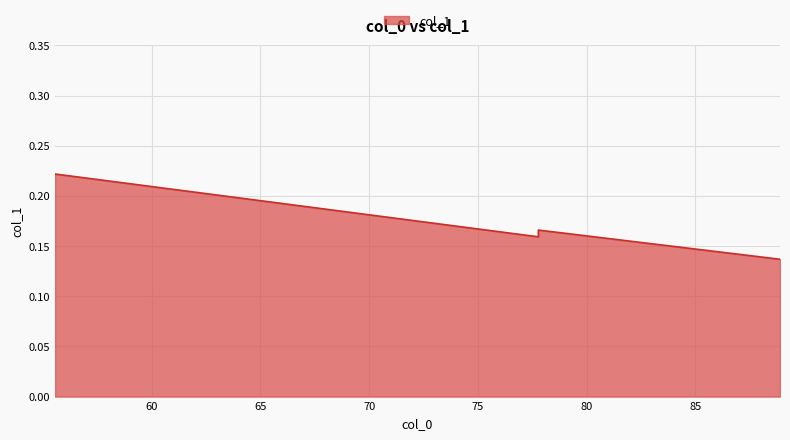

Where is the data nearest to the value 0?

88.888888888889